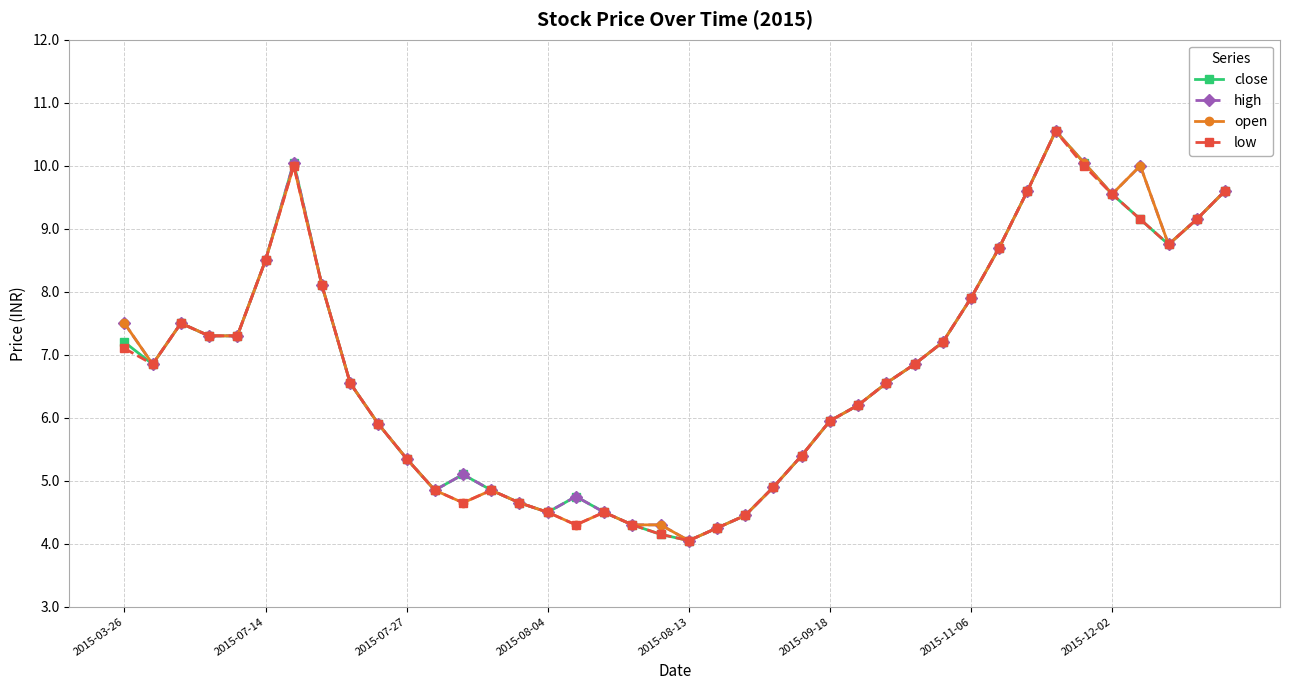

True or false: close has more than 2 points higher than both neighbors.

True